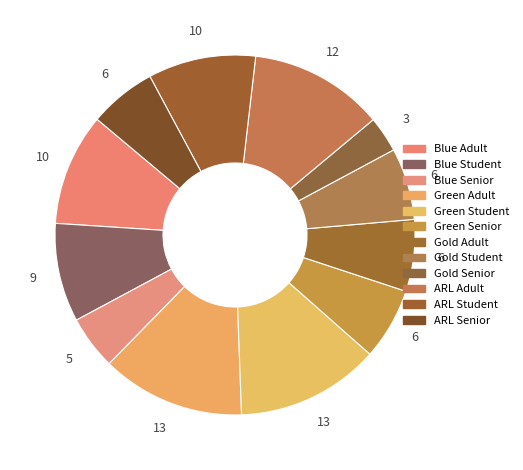

What is the largest slice in the pie chart?

Green Adult